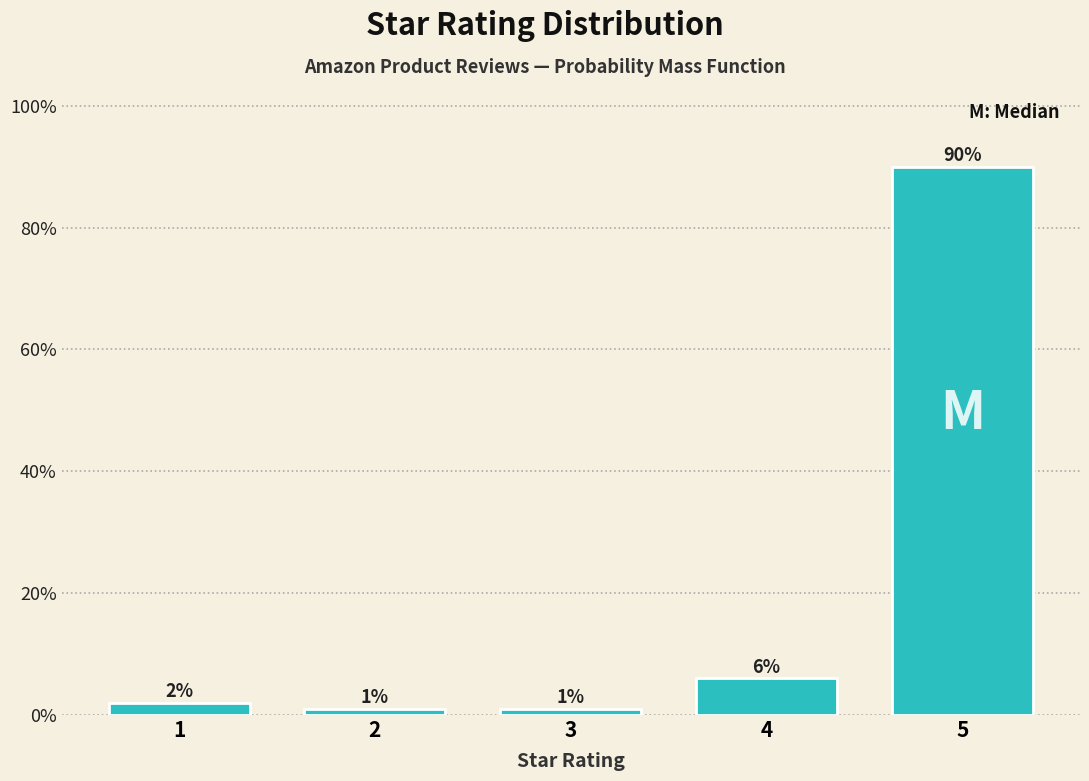

Are the bars horizontal?

No